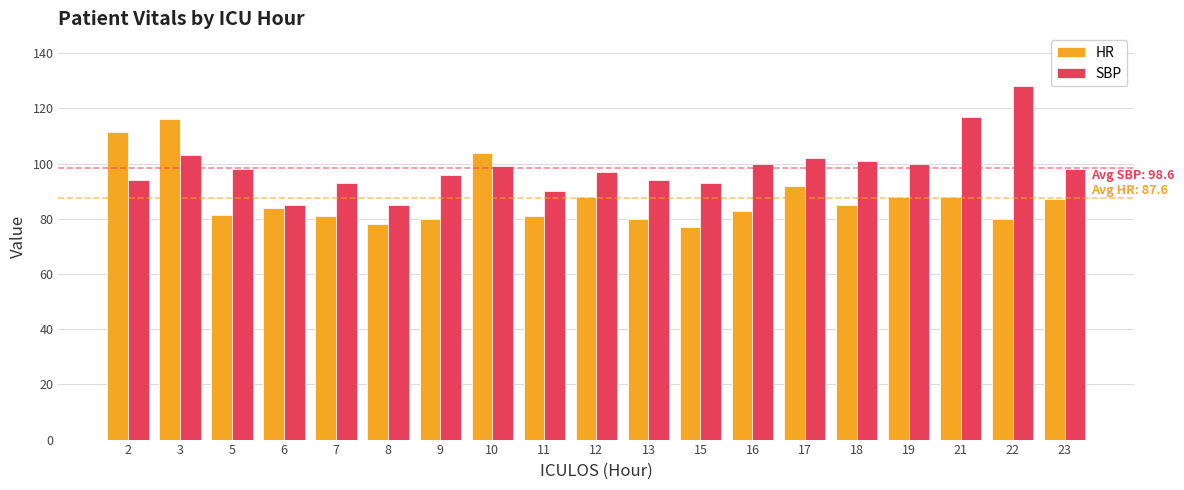

What is the maximum value for SBP?

128.0